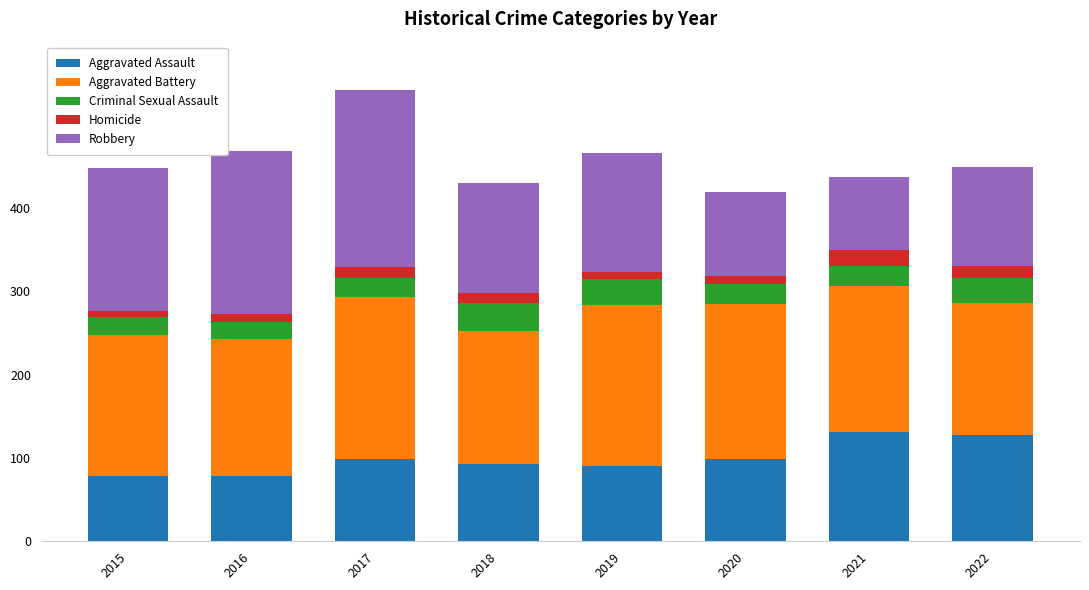

At which category is the sum across all series the highest?

2017